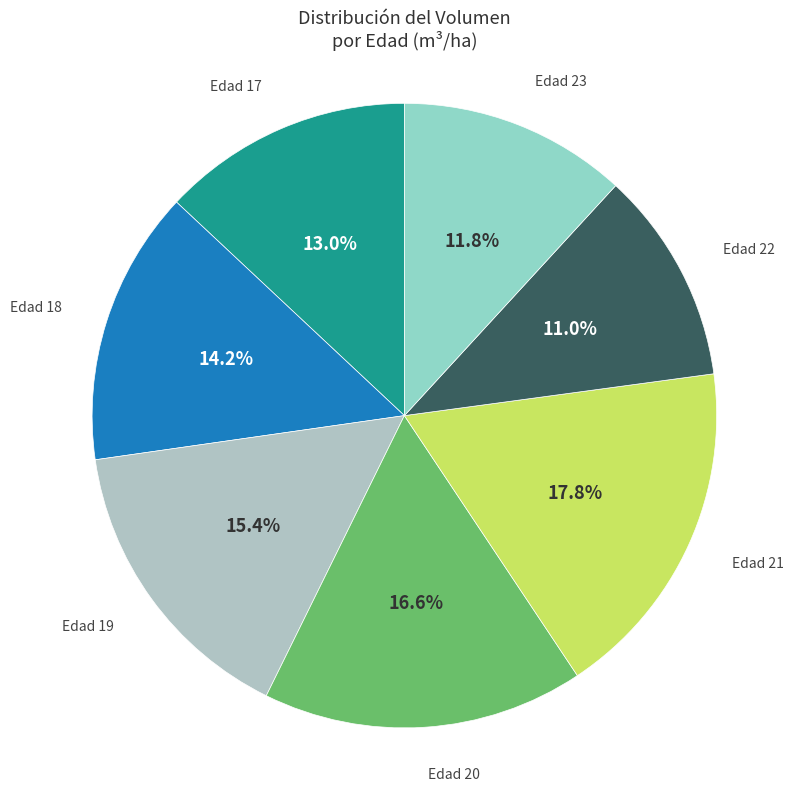

To the nearest percent, what is the difference between the largest and smallest slice percentages?

7%